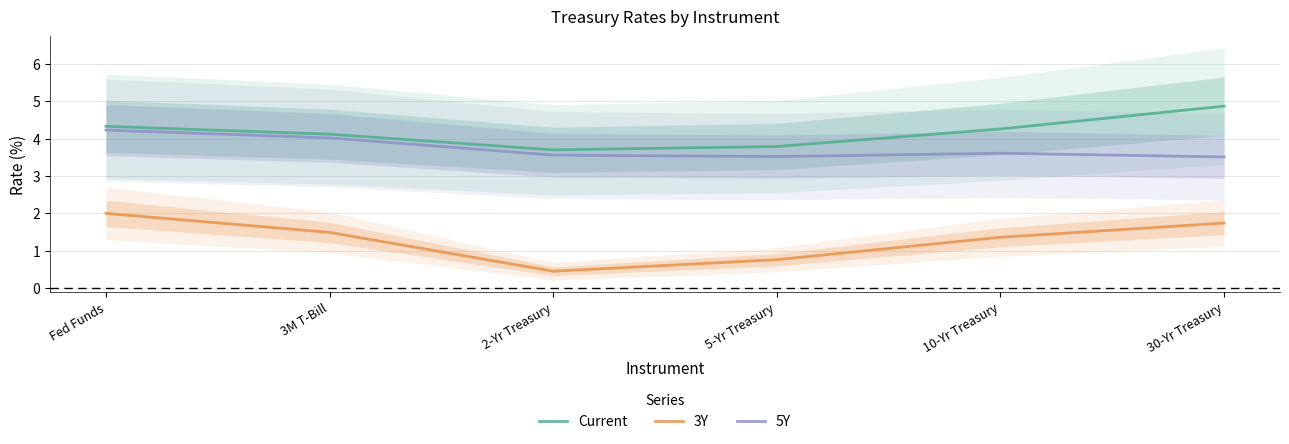

Rank the categories by 3Y value from highest to lowest.

Fed Funds, 30-Yr Treasury, 3M T-Bill, 10-Yr Treasury, 5-Yr Treasury, 2-Yr Treasury